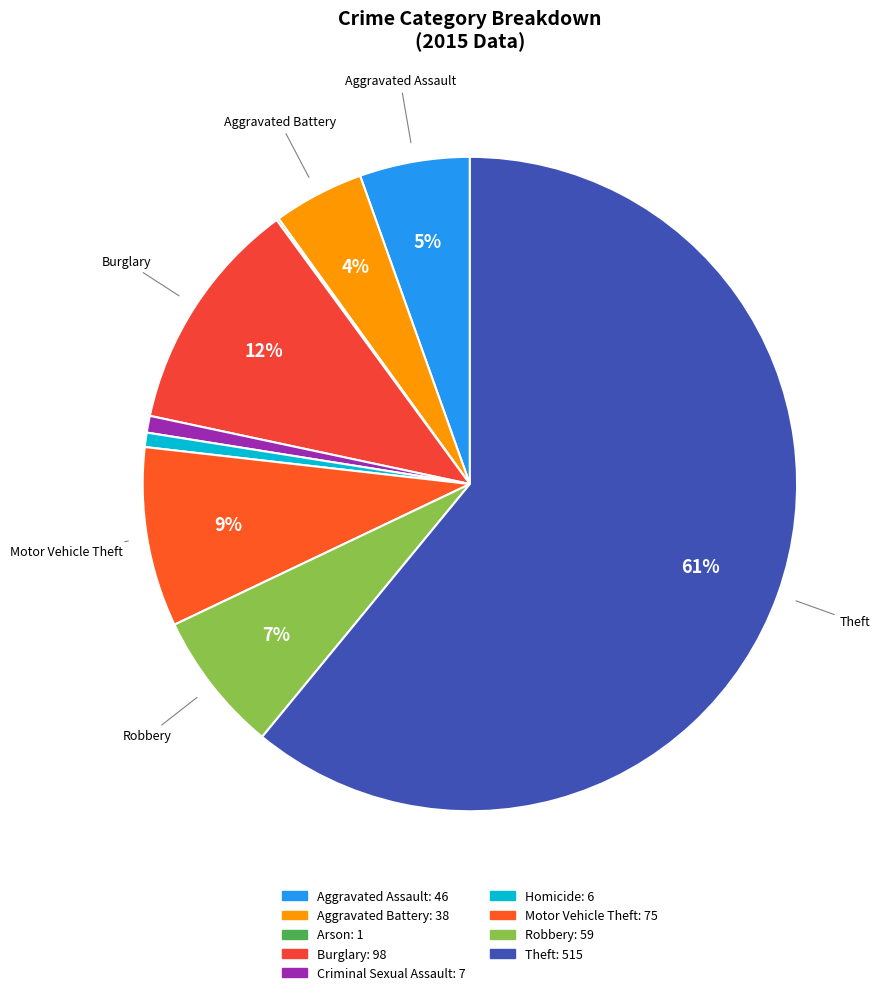

Which slice is the smallest?

Arson